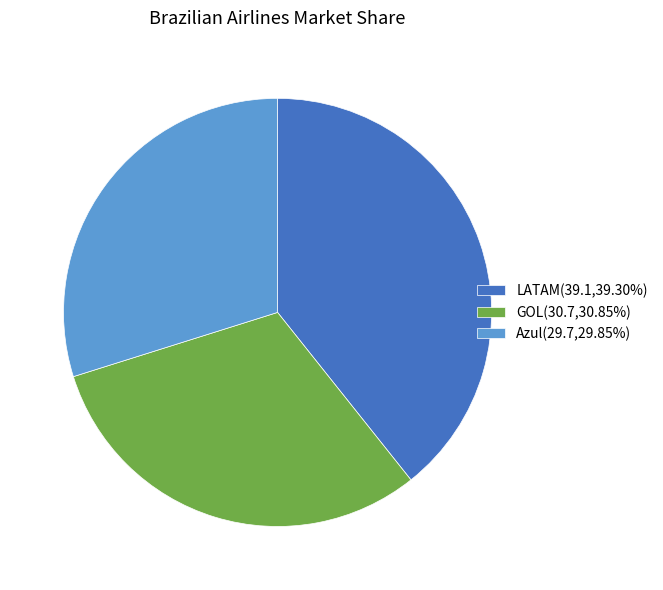

Combined, do LATAM and Azul account for over 50%?

Yes